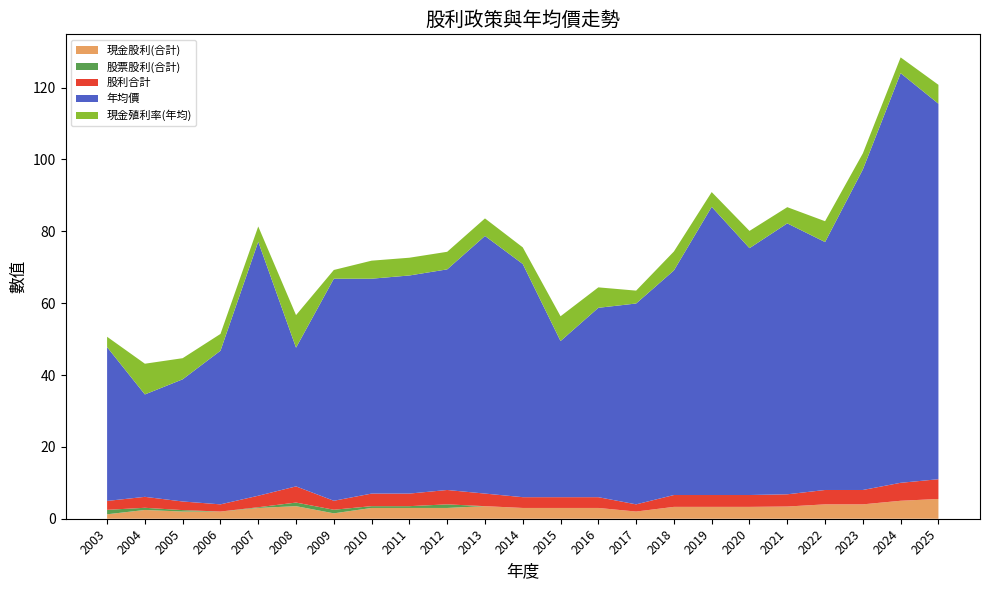

Reading left to right, transcribe all the data shown in this chart.

現金股利(合計): 1.2	2.4	2.0	2.0	3.0	3.5	1.5	3.0	3.0	3.0	3.5	3.0	3.0	3.0	2.0	3.3	3.3	3.3	3.4	4.0	4.0	5.0	5.5
股票股利(合計): 1.2	0.6	0.4	0.0	0.2	1.0	1.0	0.5	0.5	1.0	0.0	0.0	0.0	0.0	0.0	0.0	0.0	0.0	0.0	0.0	0.0	0.0	0.0
股利合計: 2.5	3.0	2.4	2.0	3.2	4.5	2.5	3.5	3.5	4.0	3.5	3.0	3.0	3.0	2.0	3.3	3.3	3.3	3.4	4.0	4.0	5.0	5.5
年均價: 42.8	28.5	34.0	42.8	70.7	38.6	61.8	59.8	60.7	61.4	71.7	64.9	43.5	52.7	55.9	62.5	80.2	68.7	75.4	69.0	89.2	114.0	104.5
現金殖利率(年均): 2.9	8.6	5.9	4.7	4.2	9.1	2.4	5.0	4.9	4.9	4.9	4.6	6.9	5.7	3.6	5.3	4.1	4.8	4.5	5.8	4.5	4.4	5.3